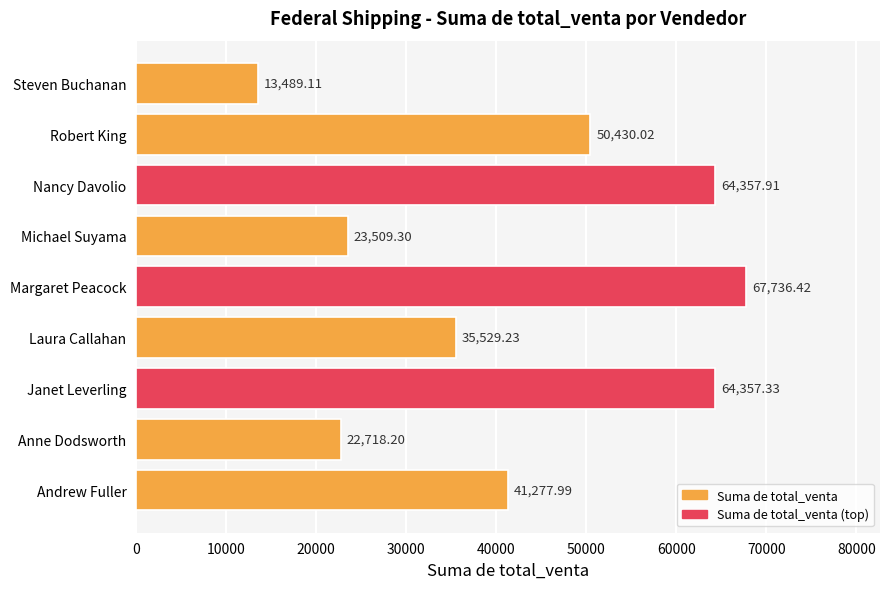

What is the difference between the maximum and minimum values?

54247.3